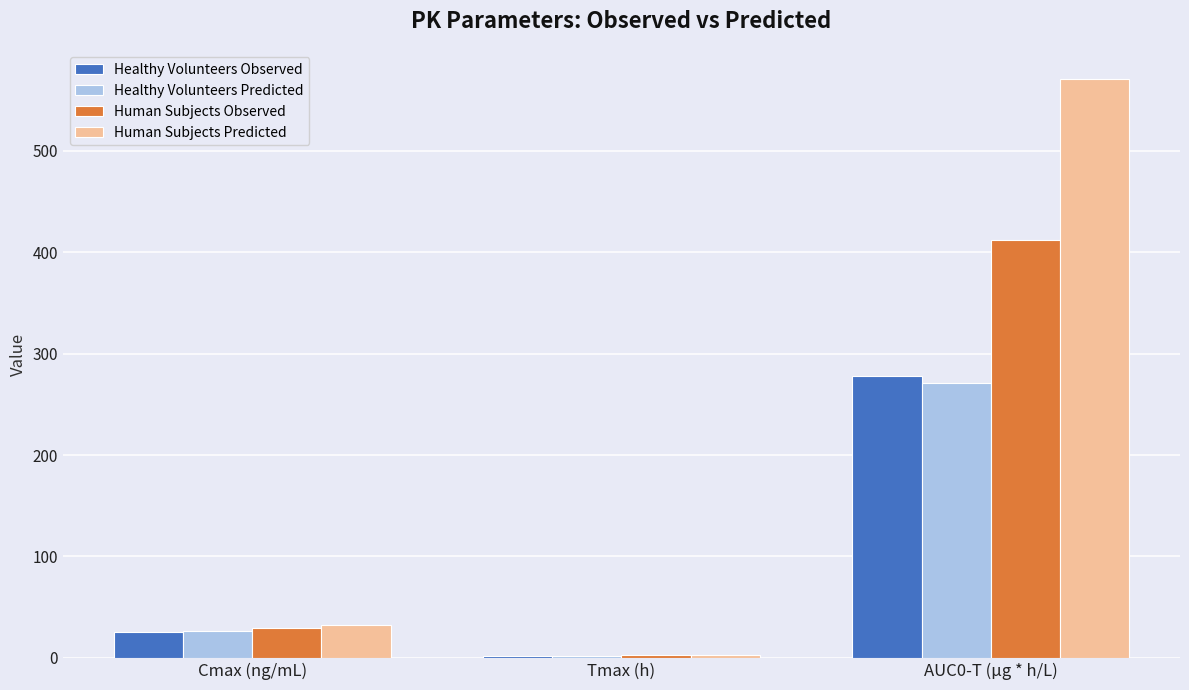

How many bars are there in each group?

4